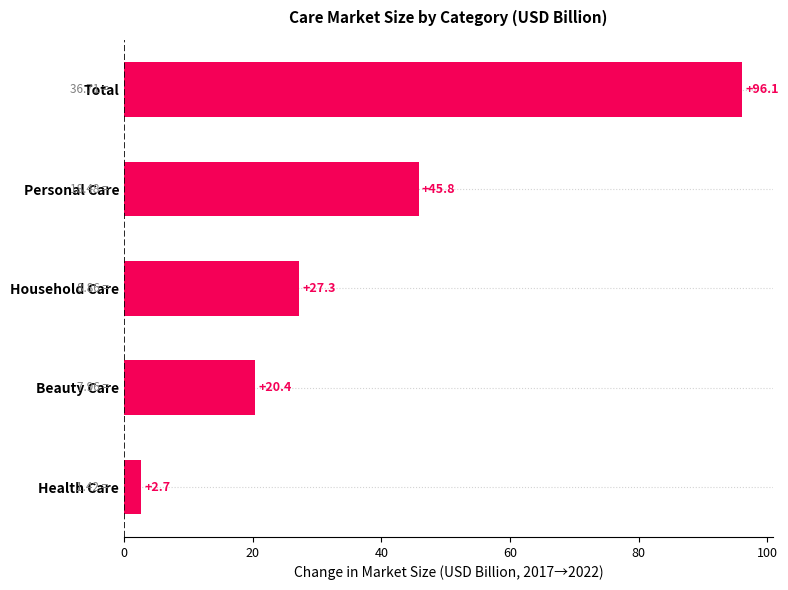

What is the smallest value displayed?

2.7